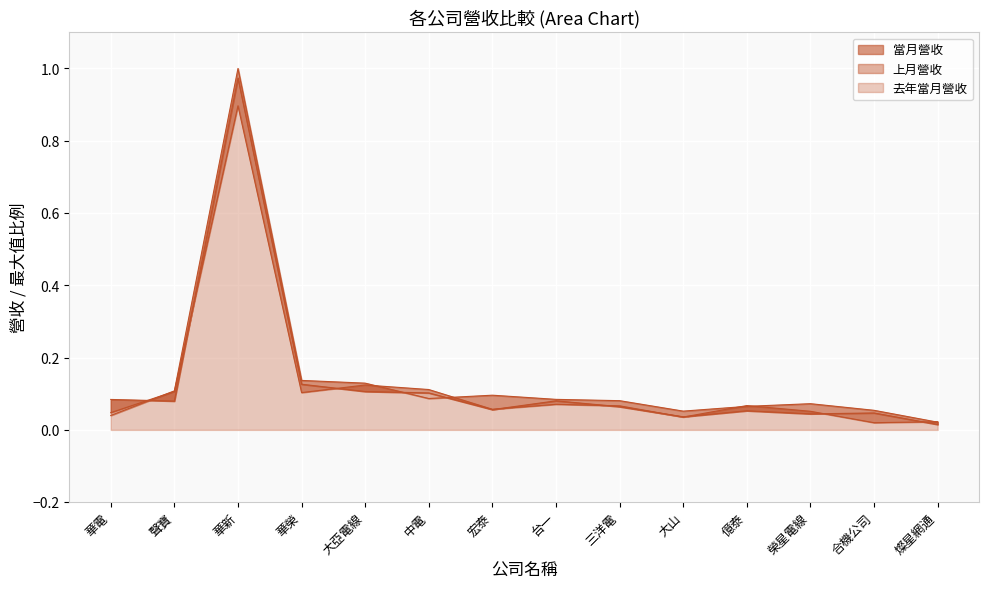

What is the label of the 5th point from the right?

大山